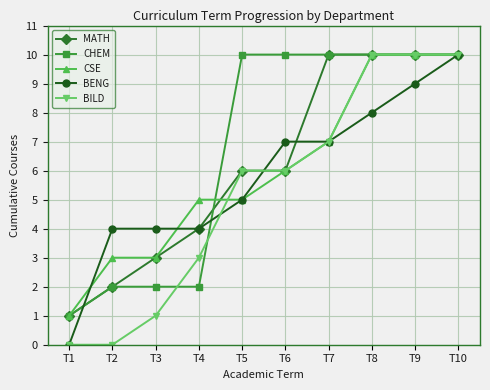

How many series are shown in this chart?

5